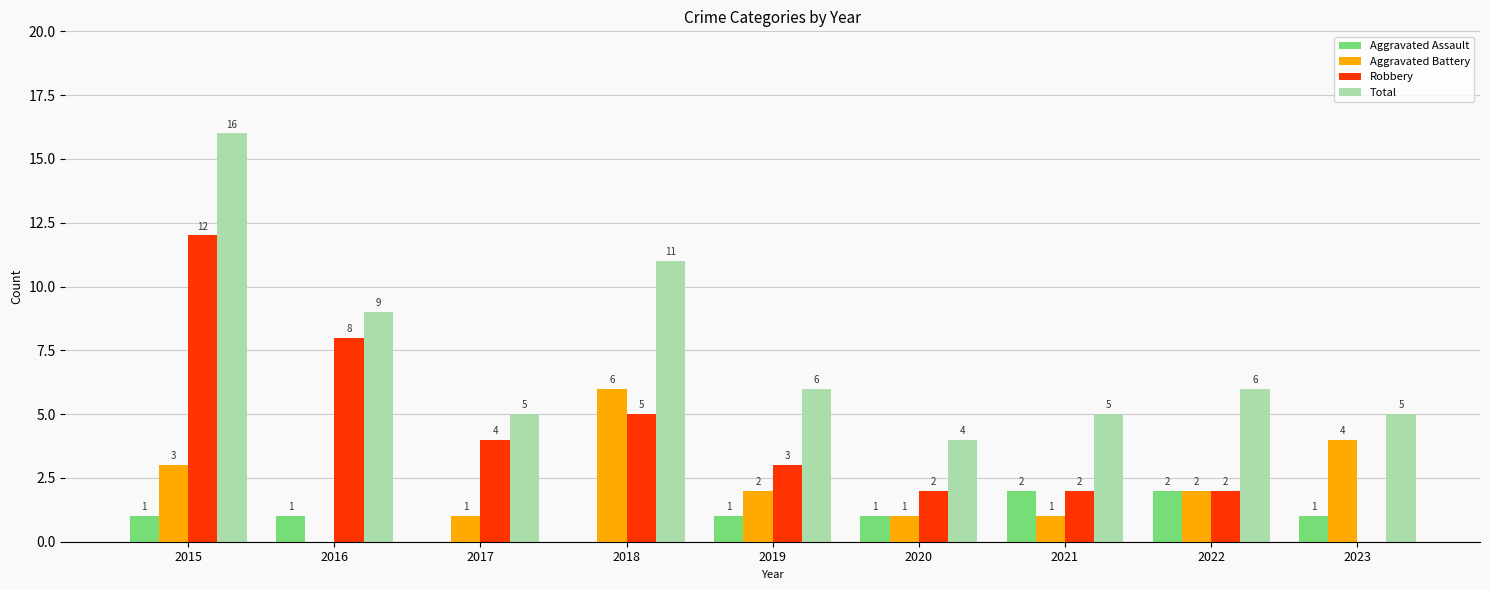

Which series has the largest total across all categories?

Total